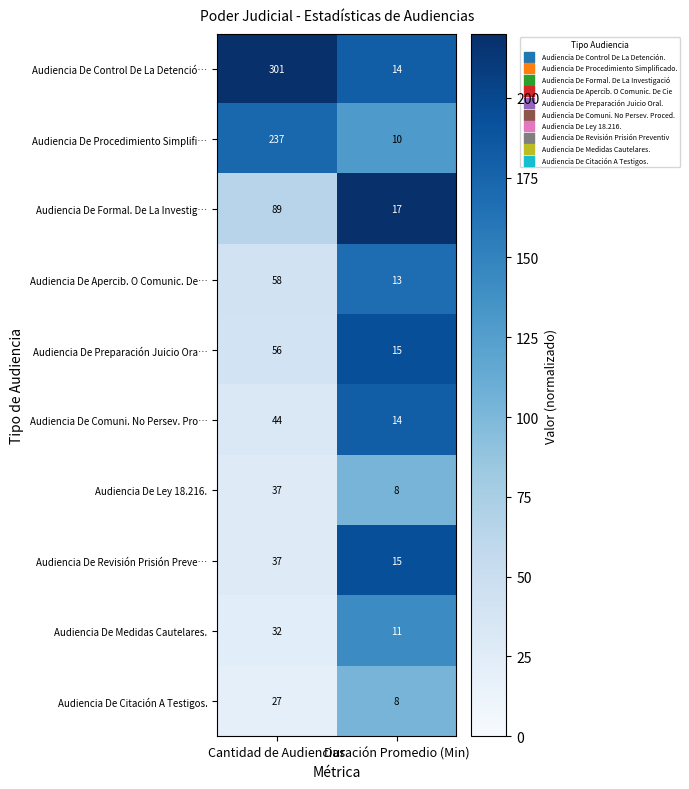

Rank the categories by Audiencia De Apercib. O Comunic. De… value from highest to lowest.

Cantidad de Audiencias, Duración Promedio (Min)